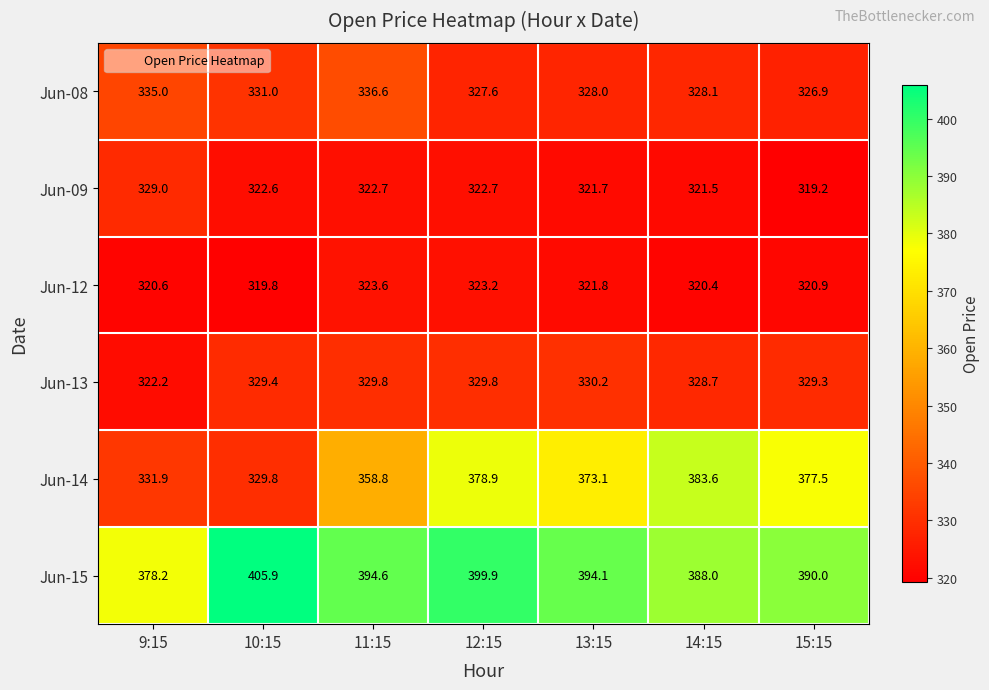

What is the minimum value shown in the chart?

319.2